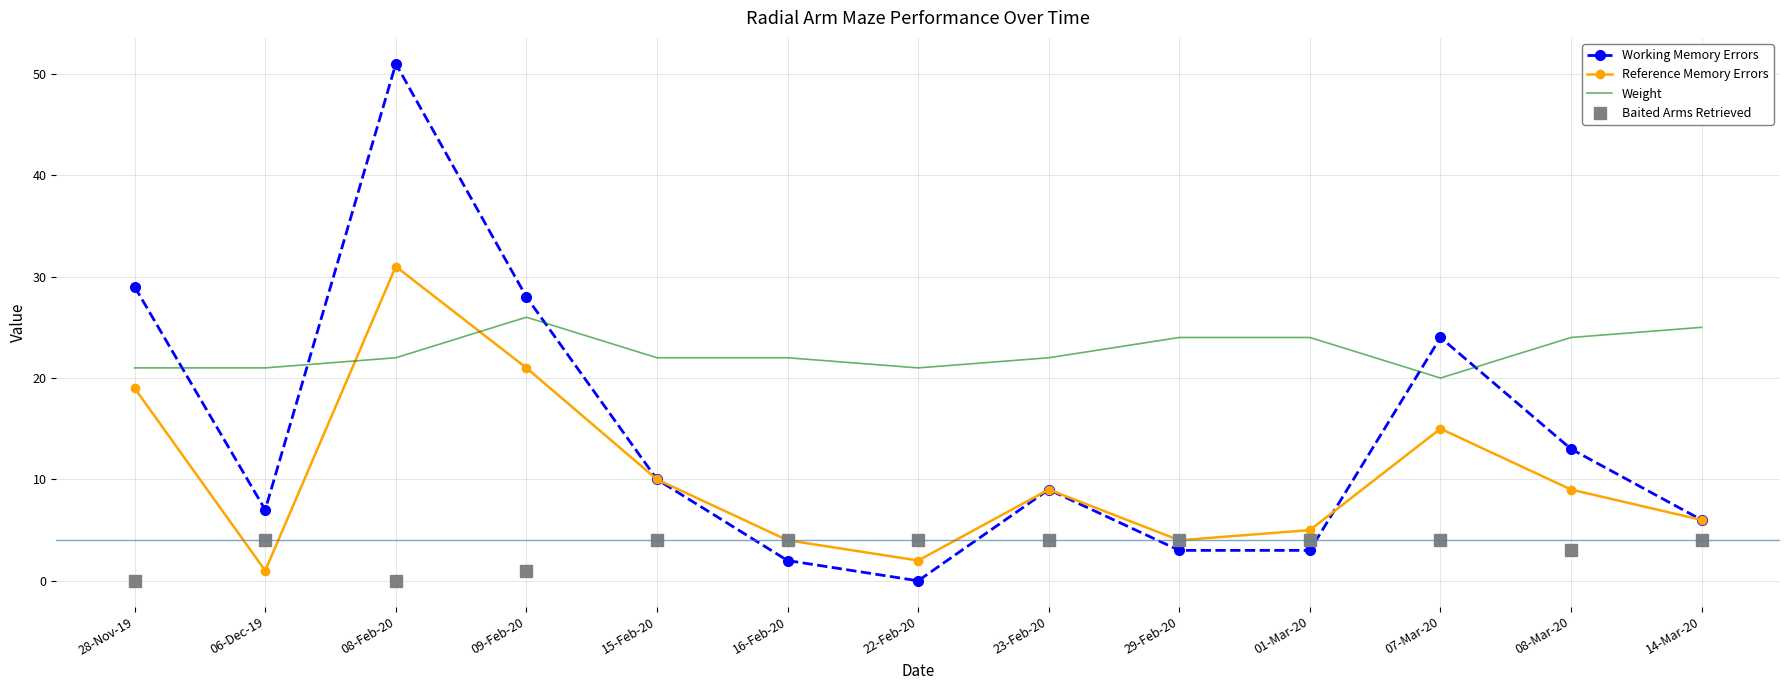

What is the maximum value shown in the chart?

51